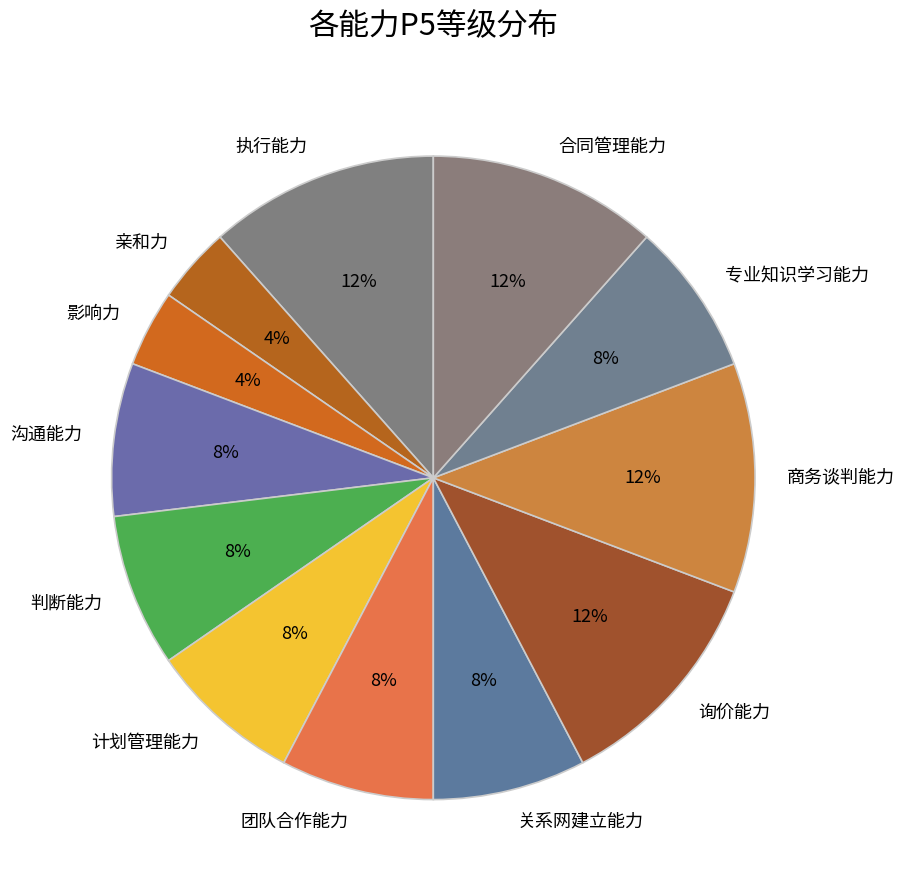

Is it true that 执行能力 is 1% of the pie?

False